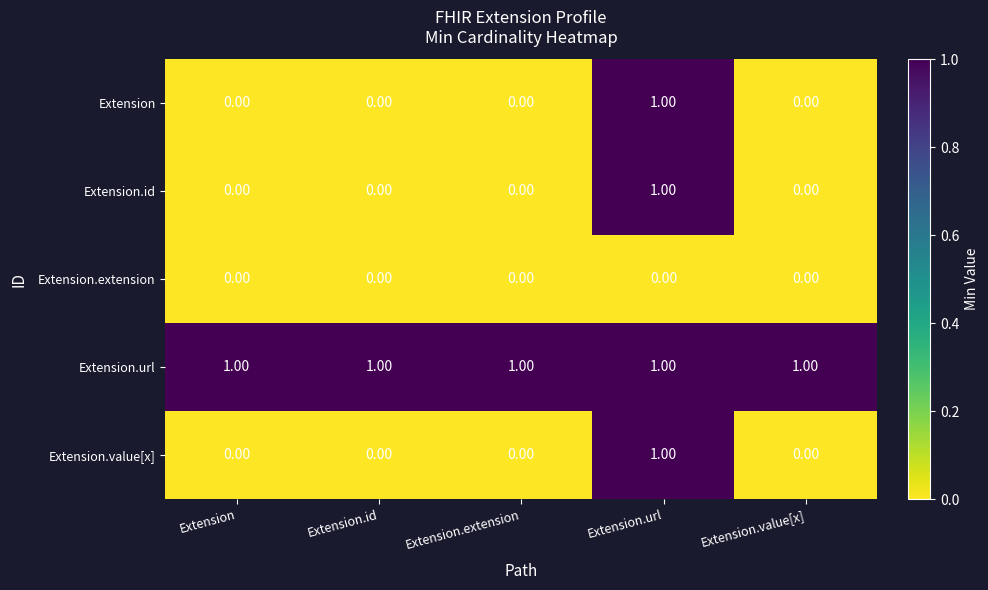

At how many categories does at least one series exceed 0?

5